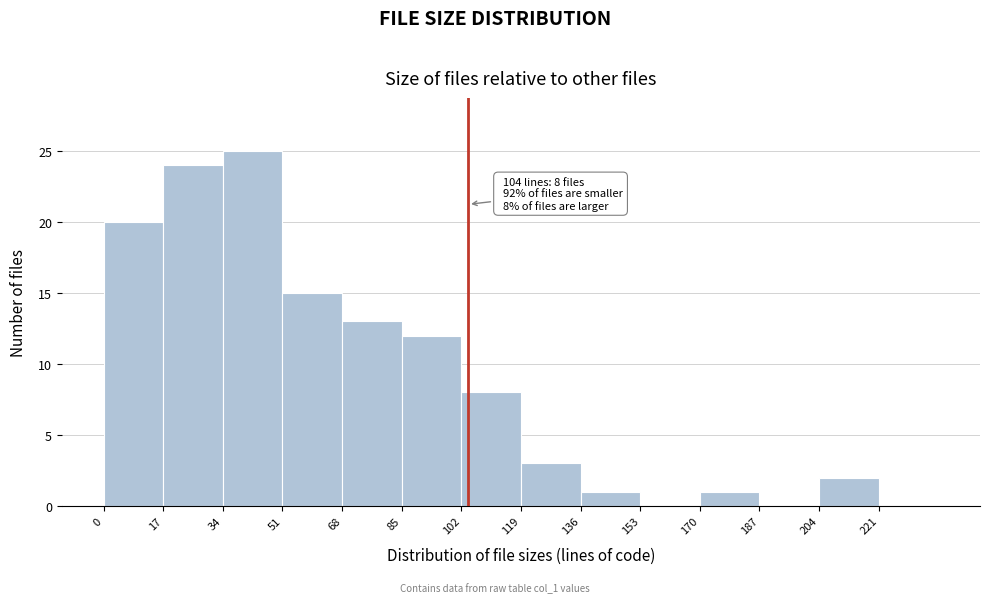

Over which range of the x-axis is the bar tallest?

34 to 51